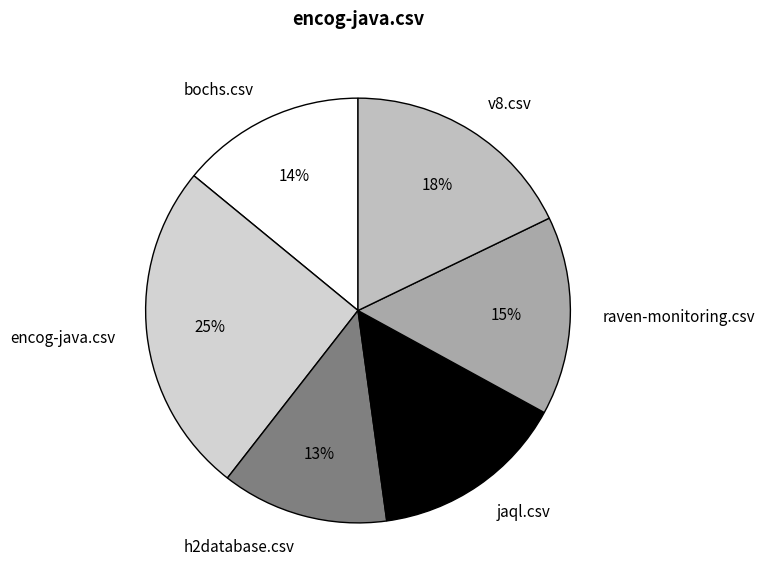

Combined, do bochs.csv and h2database.csv account for over 50%?

No